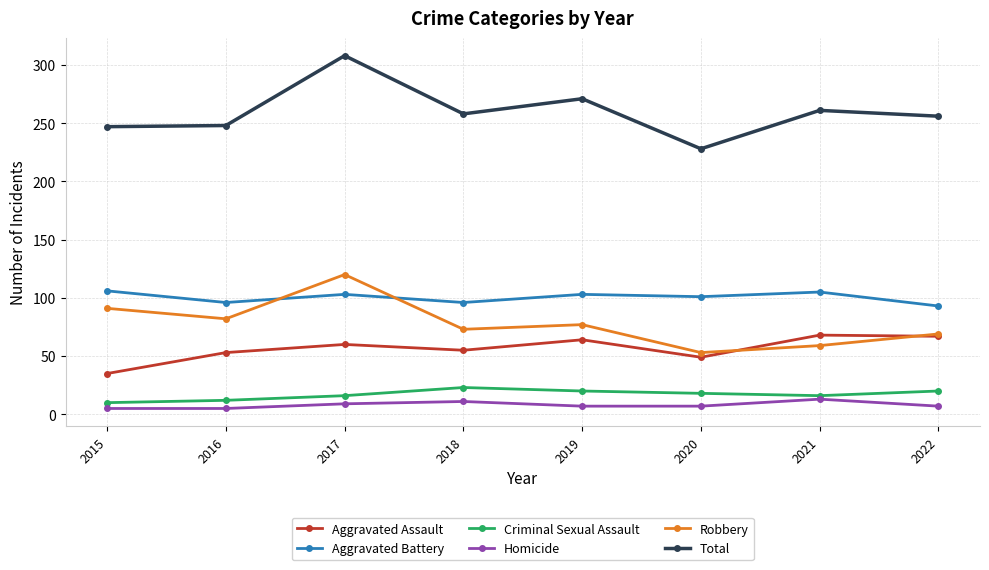

Which series has the largest range (max minus min)?

Total